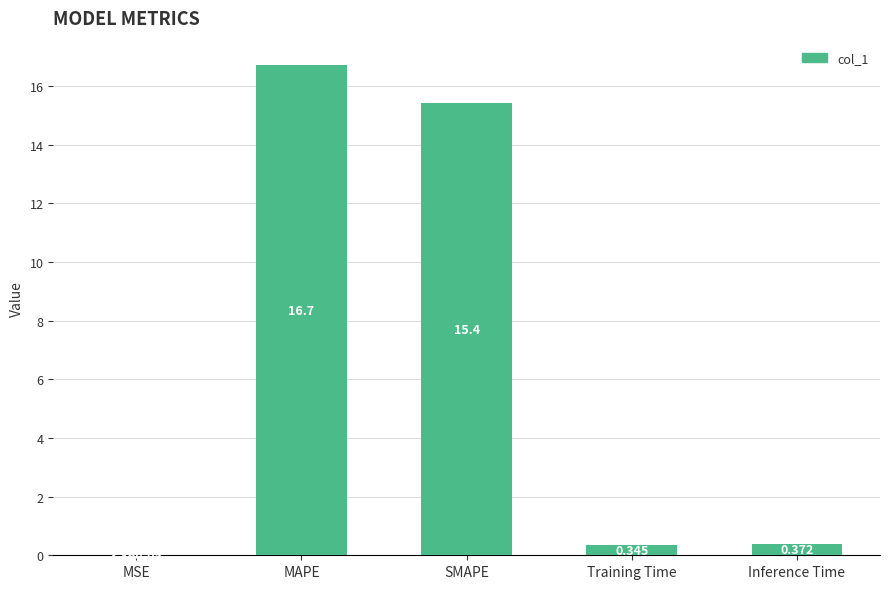

Count the number of data series in this chart.

1